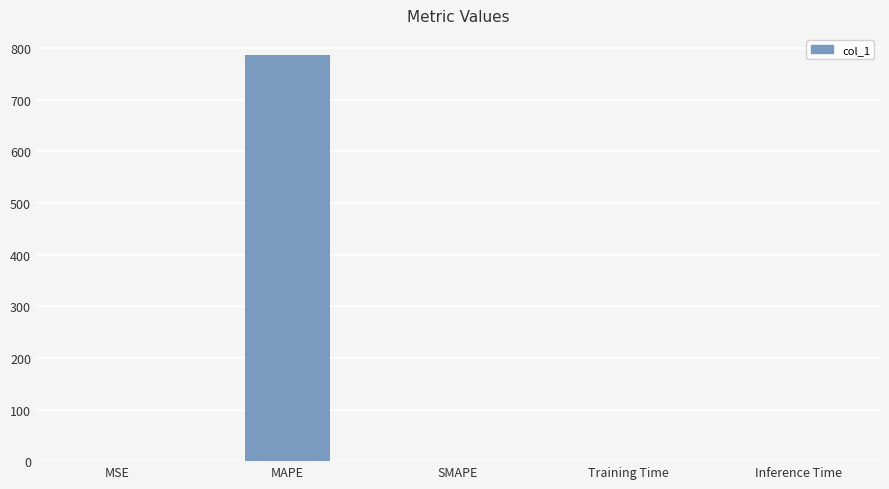

At which category does the chart reach its peak across all series?

MAPE